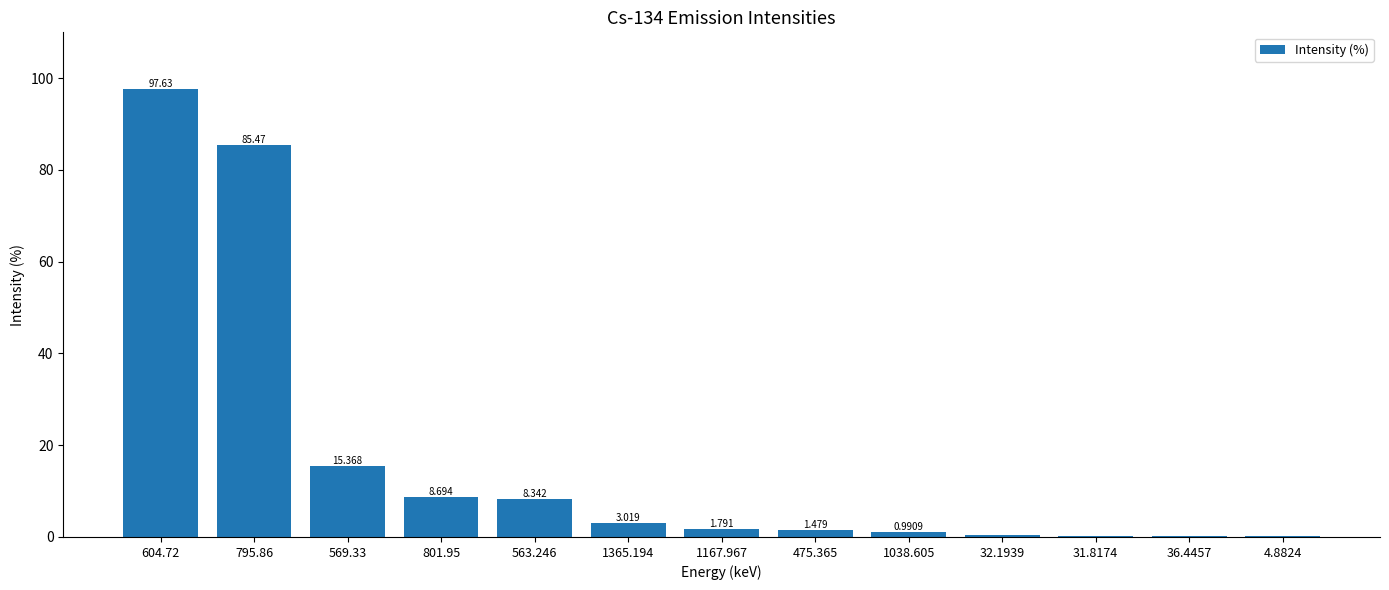

Count the number of data series in this chart.

1